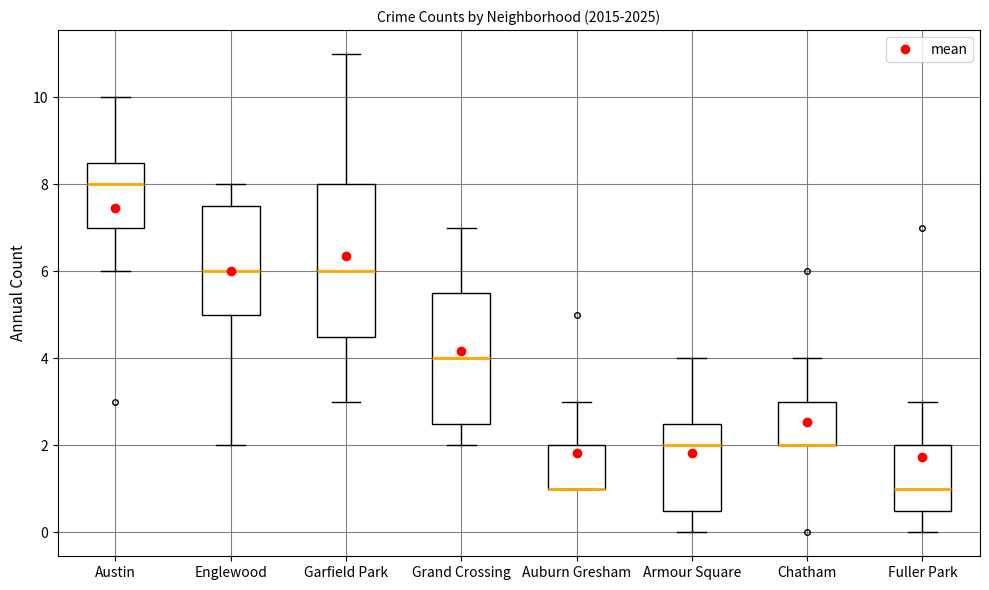

Reading left to right, transcribe this box plot: for each box, give where its median line is, the range the box spans, and where its two whiskers end, as read against the y-axis. The values are not printed on the chart, so give them approximately, as read against the axis.

Austin: median 8.0, box 7.0 to 8.6, whiskers 6.0 to 10.0
Englewood: median 6.0, box 5.0 to 7.6, whiskers 2.0 to 8.0
Garfield Park: median 6.0, box 4.6 to 8.0, whiskers 3.0 to 11.0
Grand Crossing: median 4.0, box 2.6 to 5.6, whiskers 2.0 to 7.0
Auburn Gresham: median 1.0 (drawn on the box's lower edge), box 1.0 to 2.0, whiskers 1.0 to 3.0
Armour Square: median 2.0, box 0.6 to 2.6, whiskers 0.0 to 4.0
Chatham: median 2.0 (drawn on the box's lower edge), box 2.0 to 3.0, whiskers 2.0 to 4.0
Fuller Park: median 1.0, box 0.6 to 2.0, whiskers 0.0 to 3.0